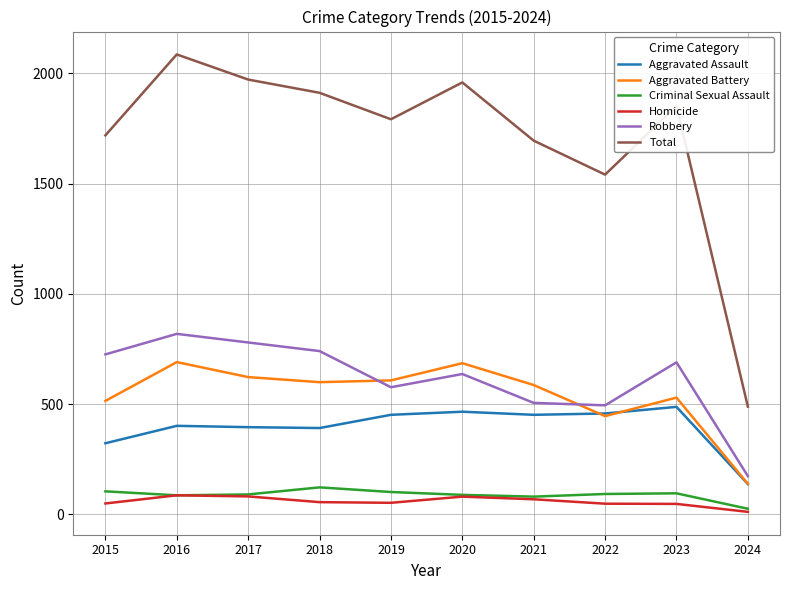

What is the maximum value for Aggravated Assault?

488